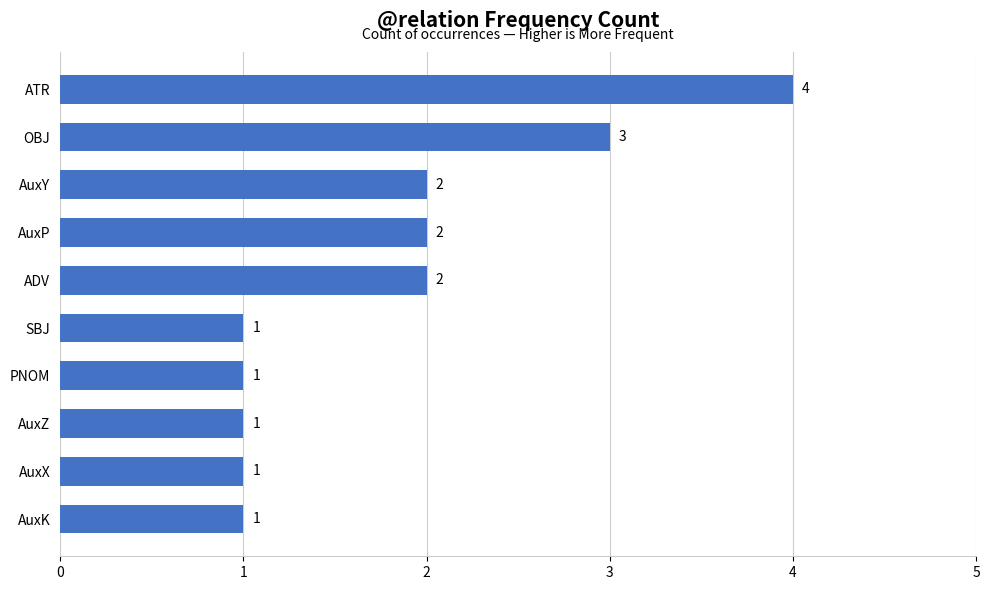

What is the sum of all values?

18